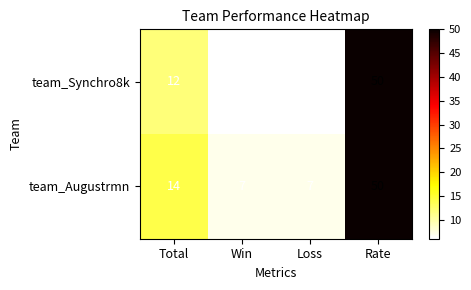

Which series has the largest total across all categories?

team_Augustrmn